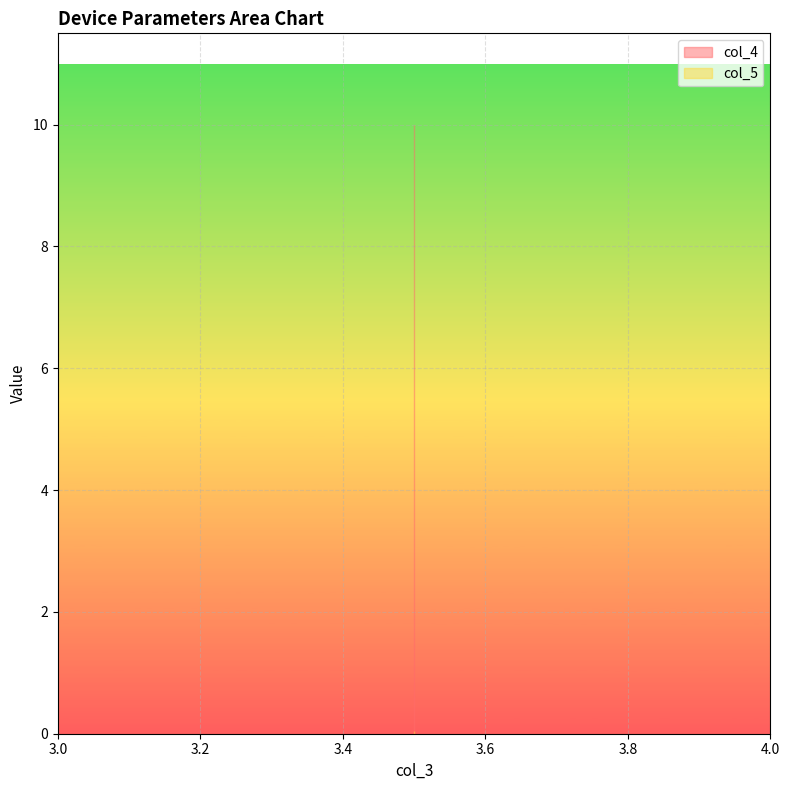

Which series has the largest range (max minus min)?

col_4